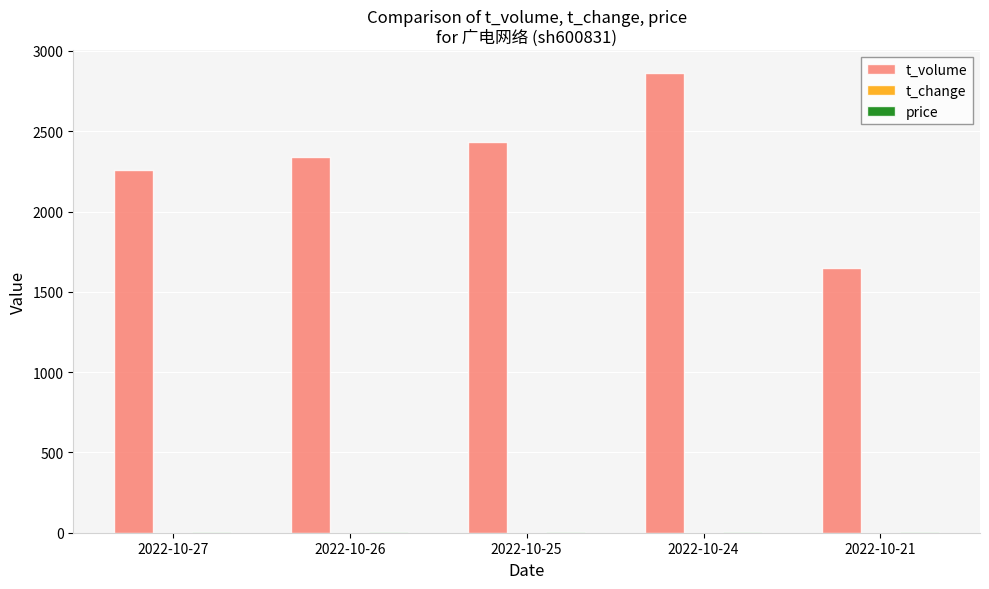

The value of t_volume at 2022-10-21 is 1647.0. True or false?

True